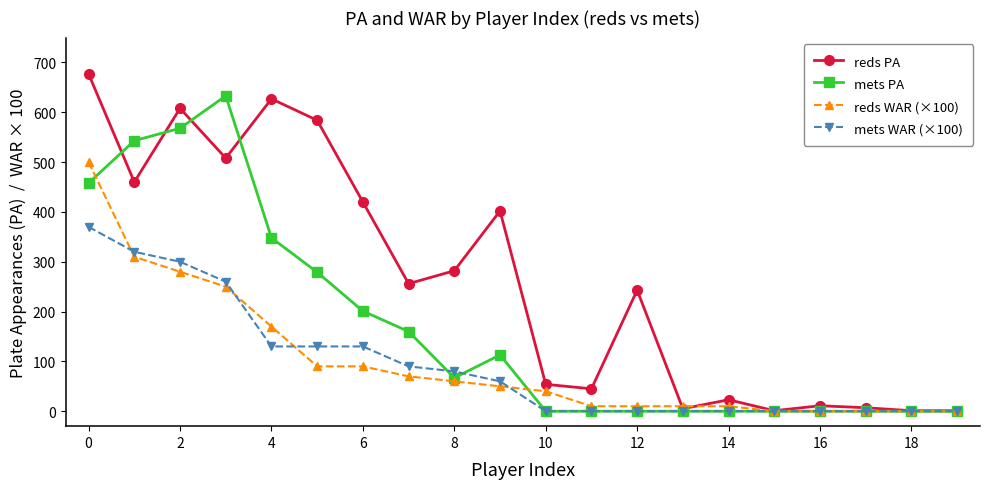

What is the greatest value displayed?

677